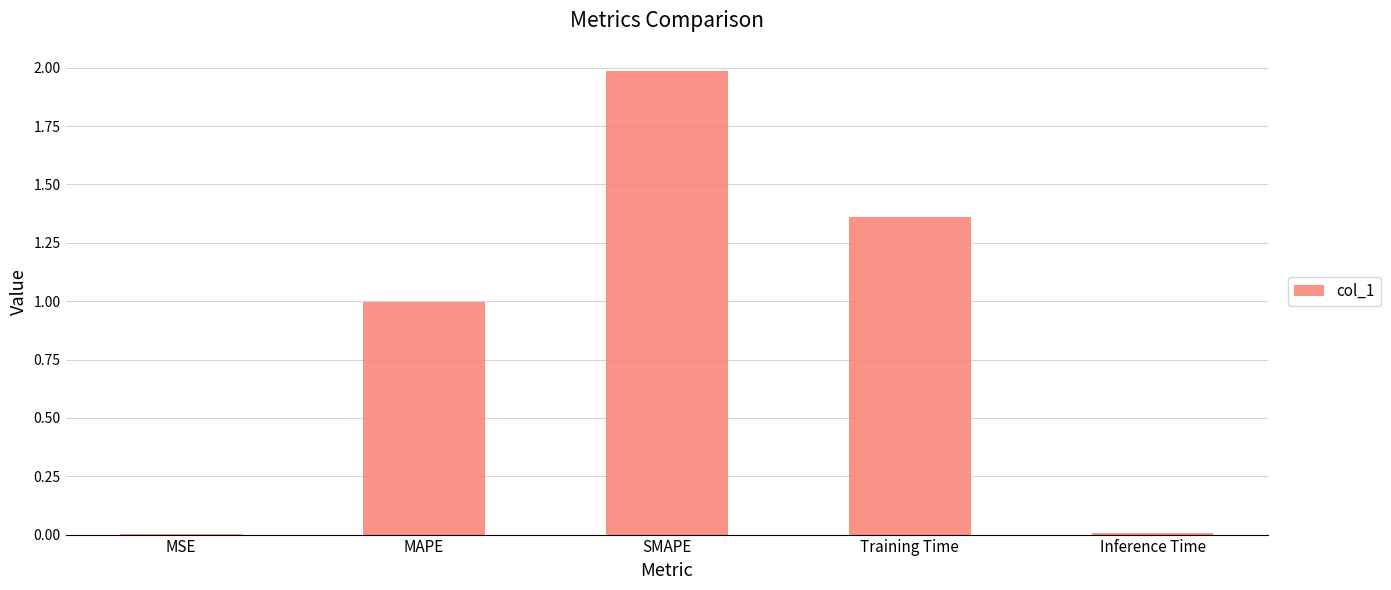

What is the sum of all values?

4.4